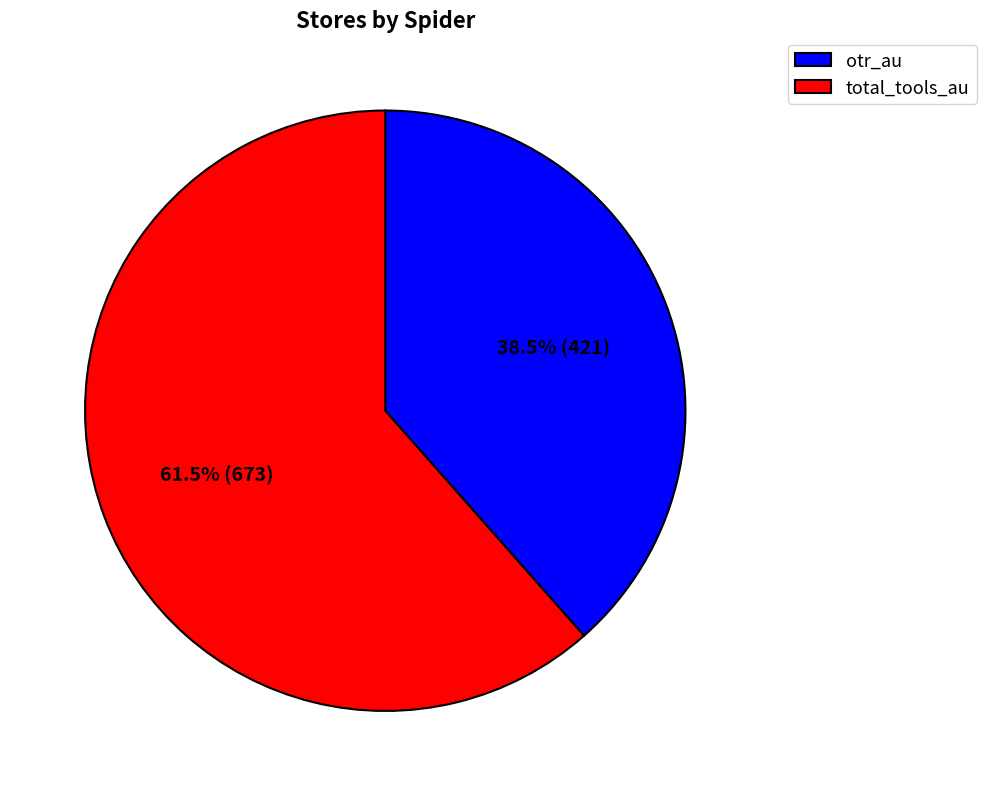

Rank the categories by value from lowest to highest.

otr_au, total_tools_au